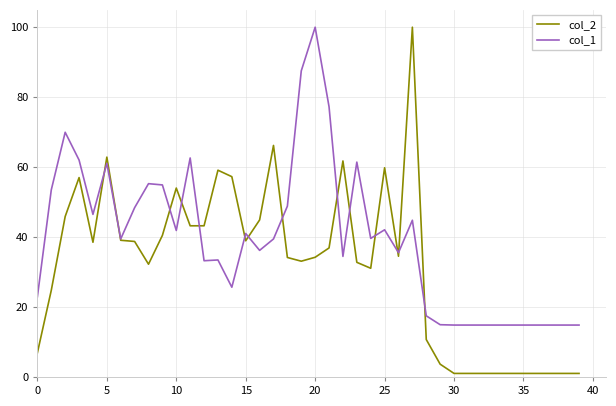

What is the maximum value shown in the chart?

100.0